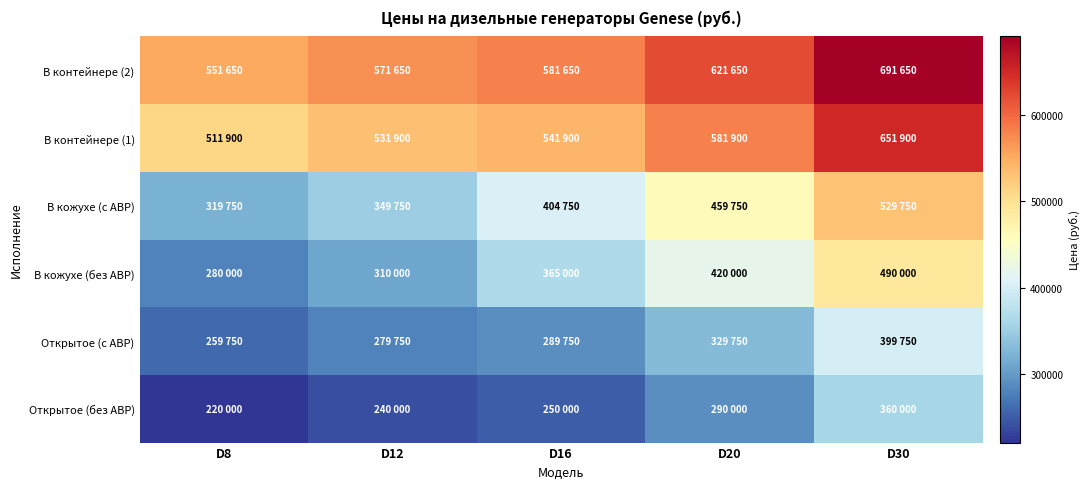

Rank the series at D16 from lowest to highest value.

Открытое (без АВР), Открытое (с АВР), В кожухе (без АВР), В кожухе (с АВР), В контейнере (1), В контейнере (2)